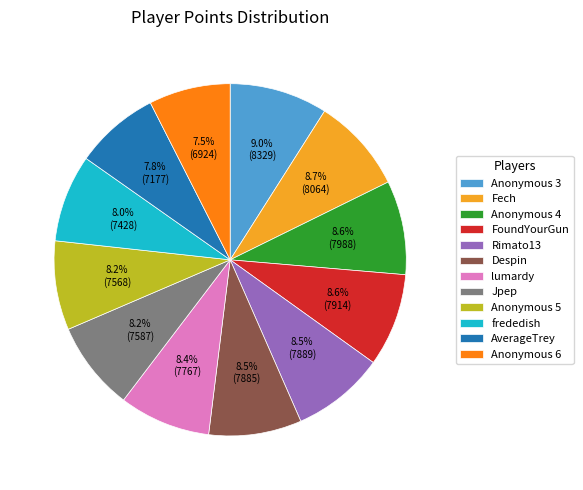

Do AverageTrey and Fech together represent more than half of the pie?

No